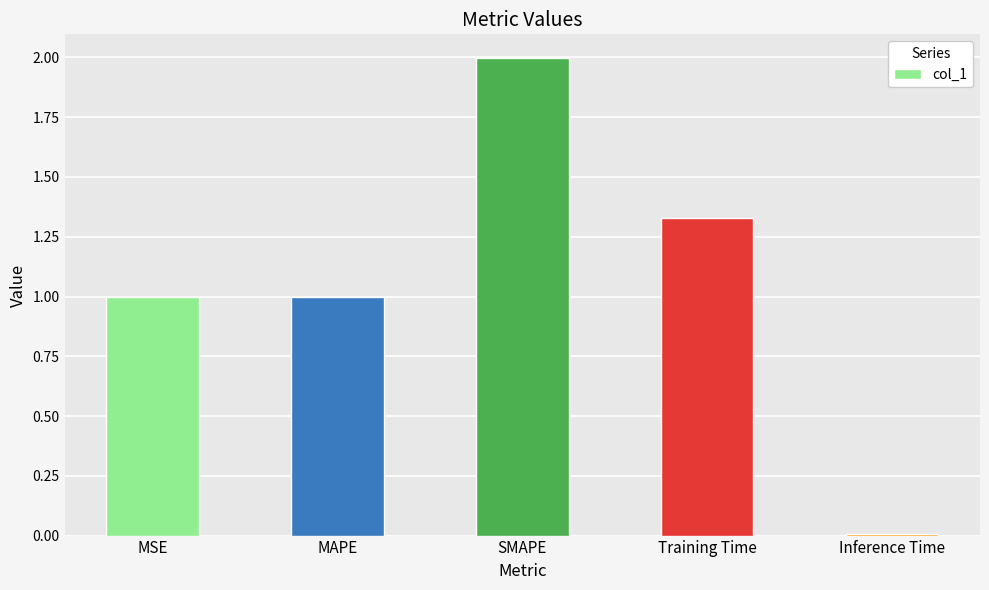

What is the label of the 3rd bar from the left?

SMAPE